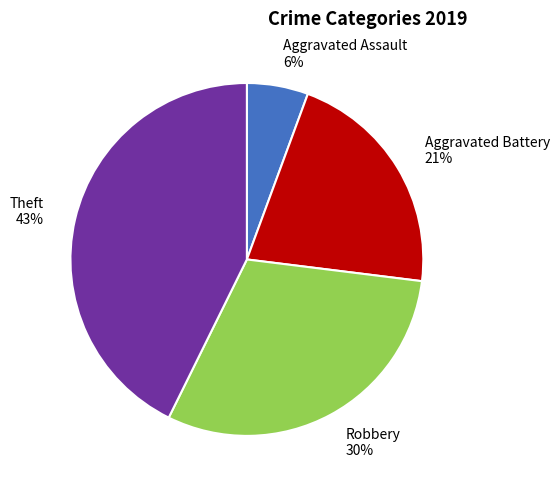

What is the ratio of the value at Robbery to the value at Theft?

0.7